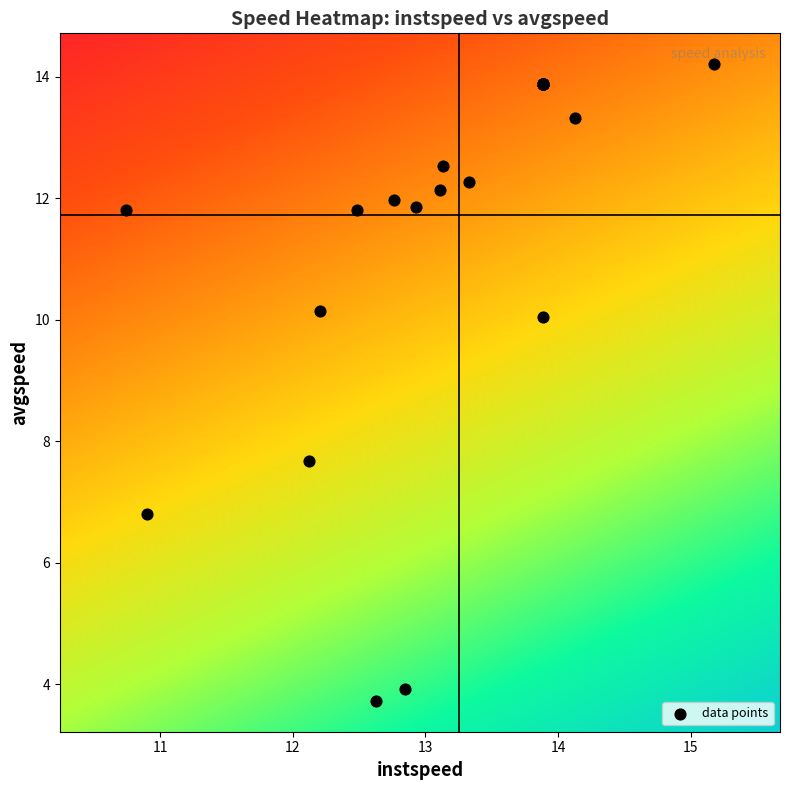

What Y value in the scatter plot is closest to 8?

7.7